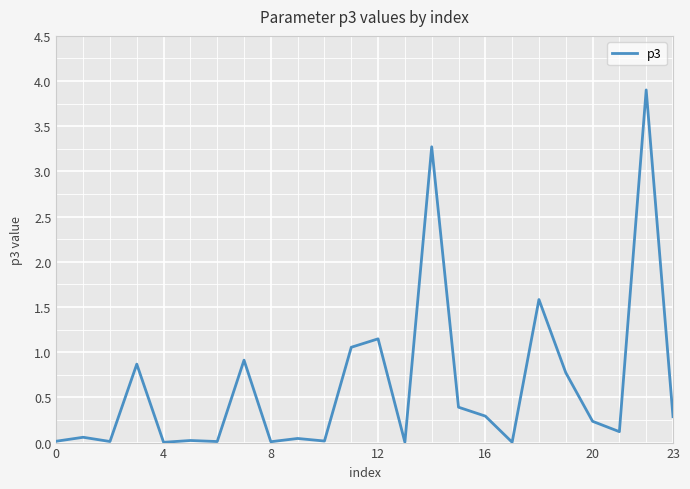

What is the greatest value displayed?

3.9